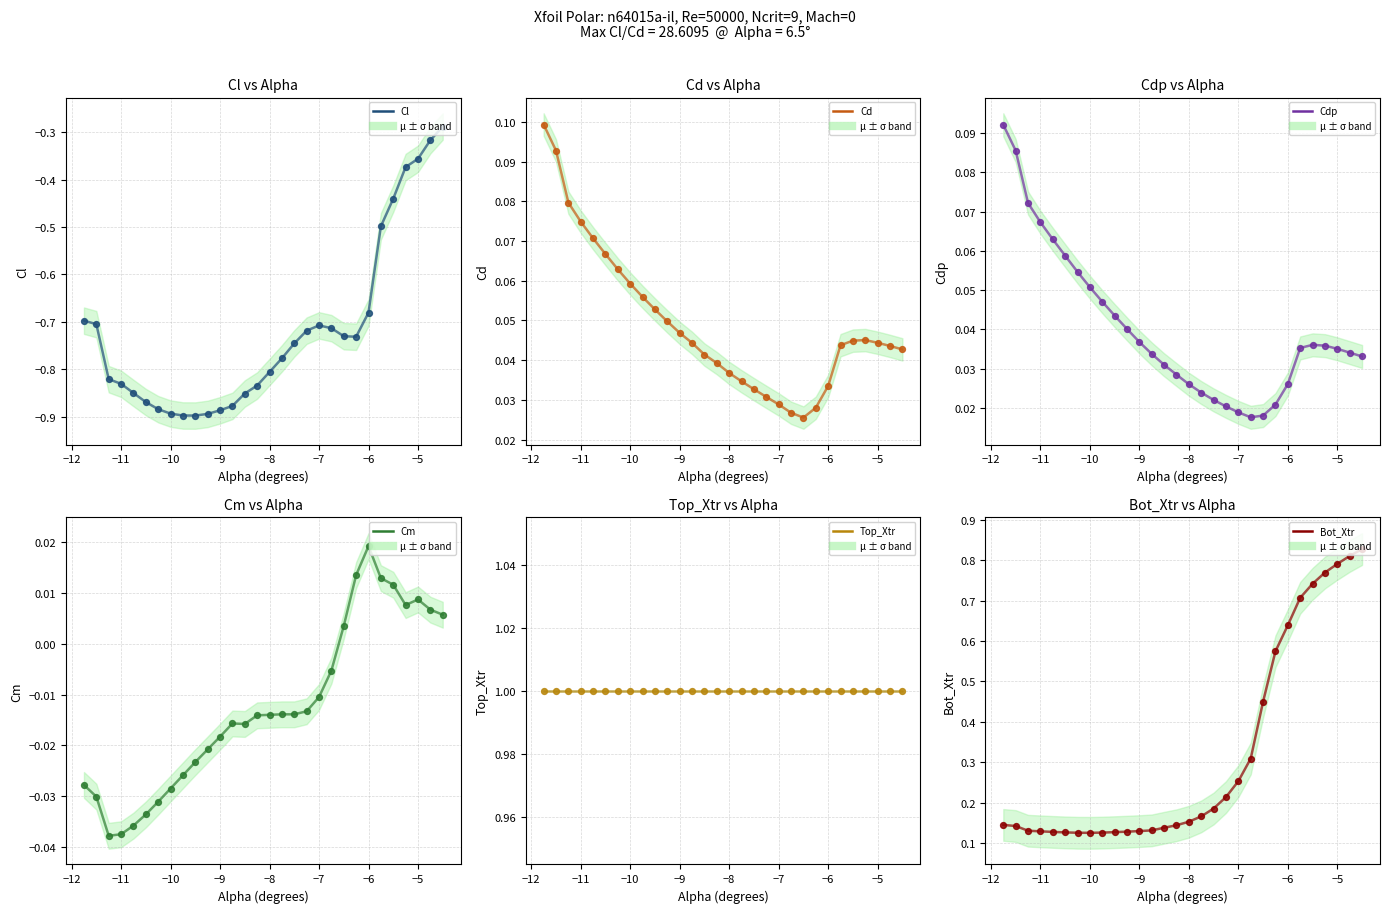

Which series contains the lowest Y value?

Cl